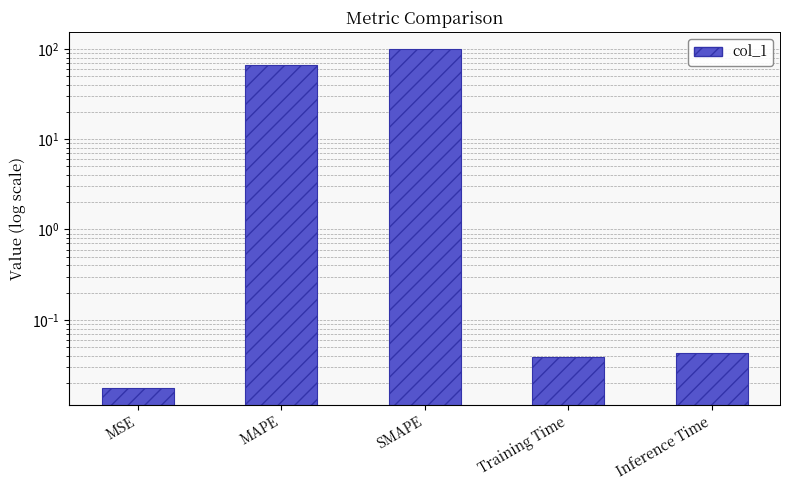

What position from the right is MAPE?

4